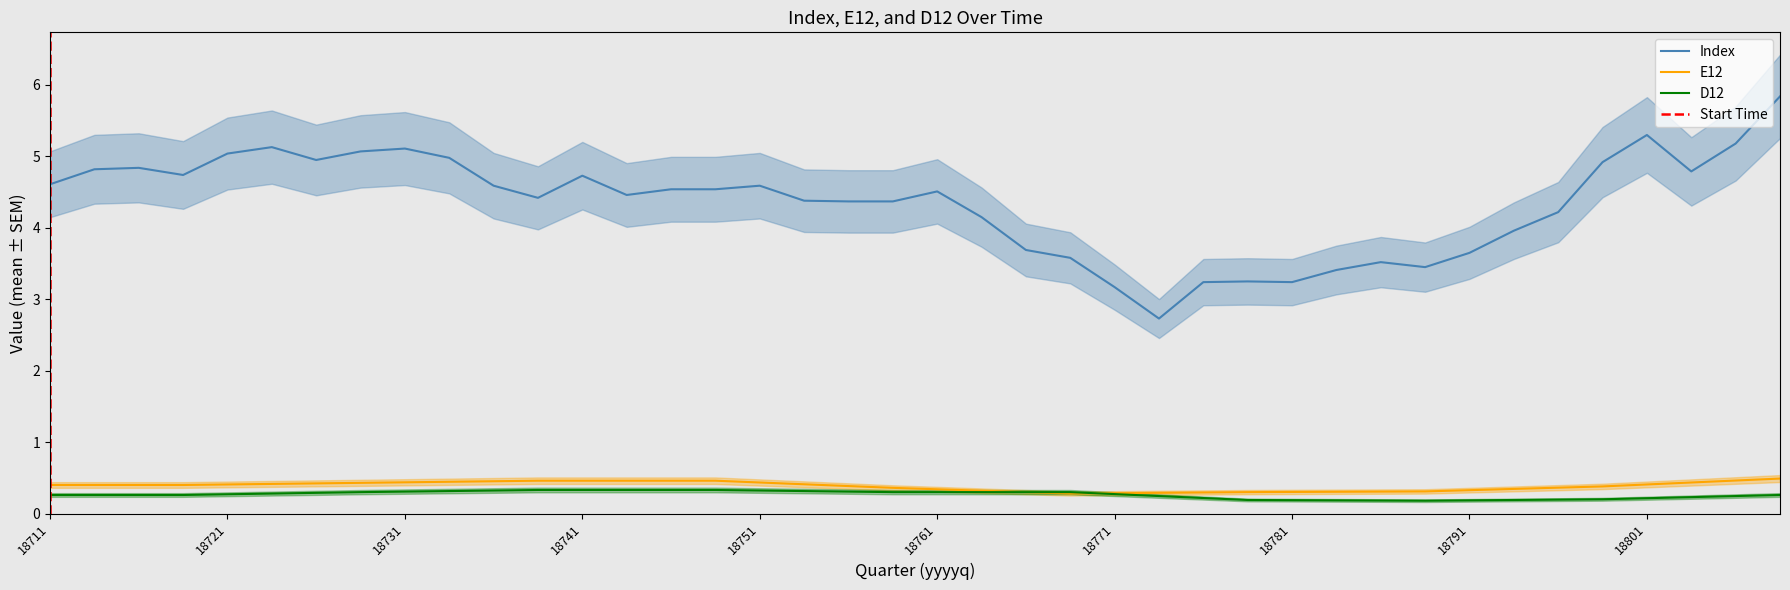

Which series has the widest spread of values?

Index